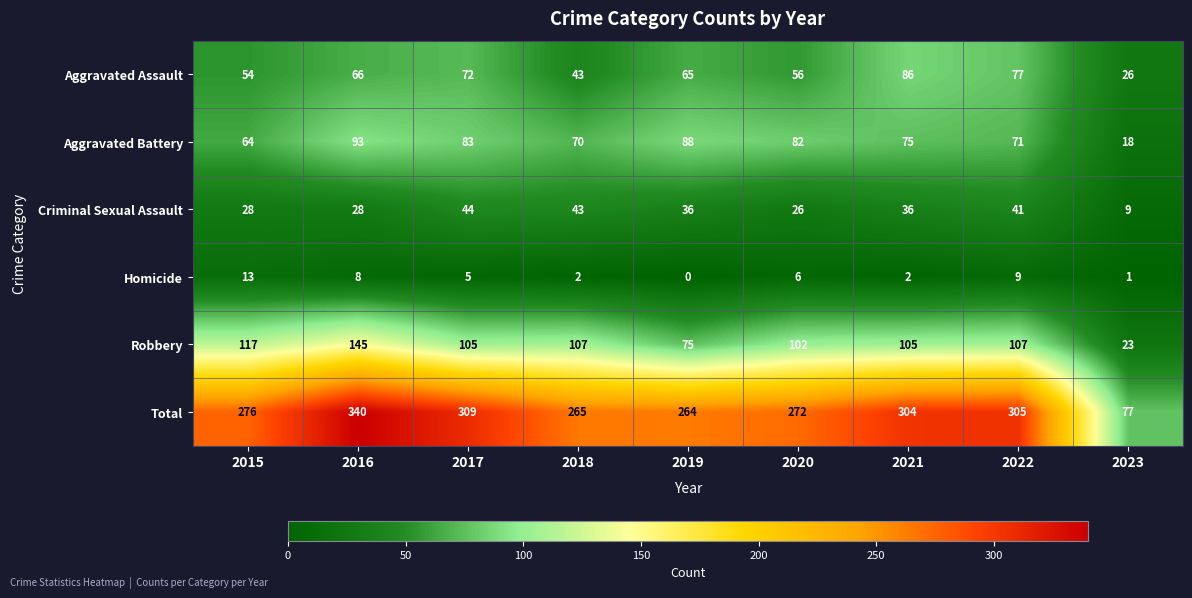

At which label is Robbery closest to 84?

2019